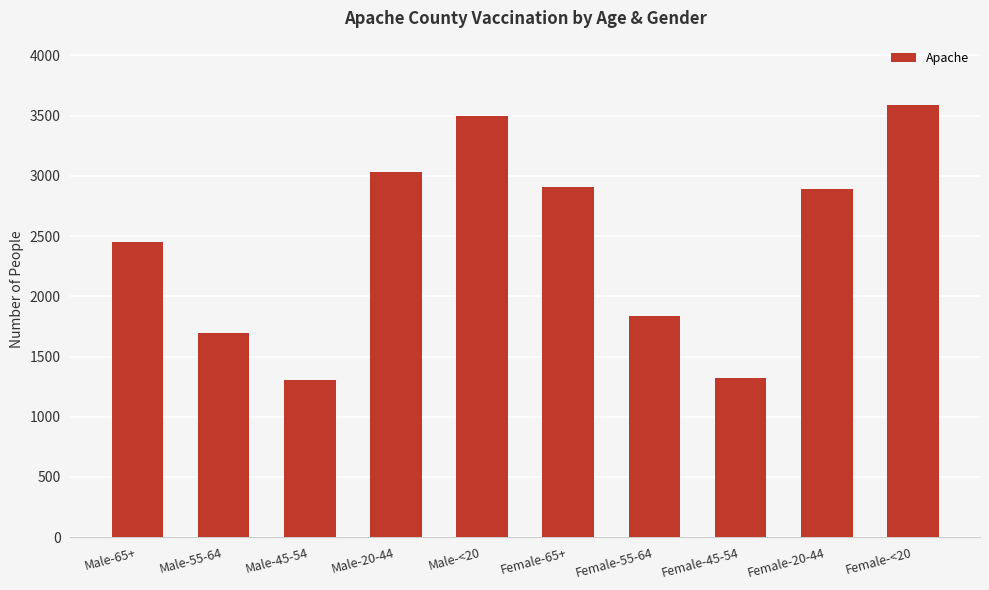

What is the ratio of the value at Male-65+ to the value at Female-<20?

0.7